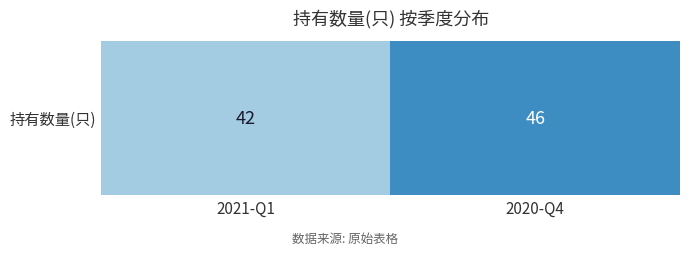

Between 2021-Q1 and 2020-Q4, which is larger?

2020-Q4